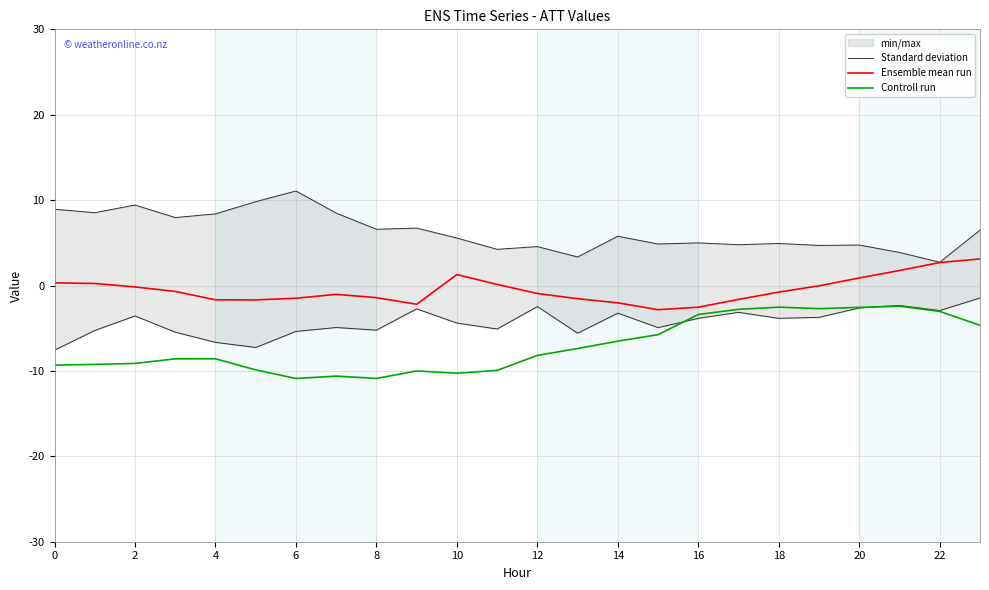

What are all the series names shown in the legend?

Standard deviation, Ensemble mean run, Controll run